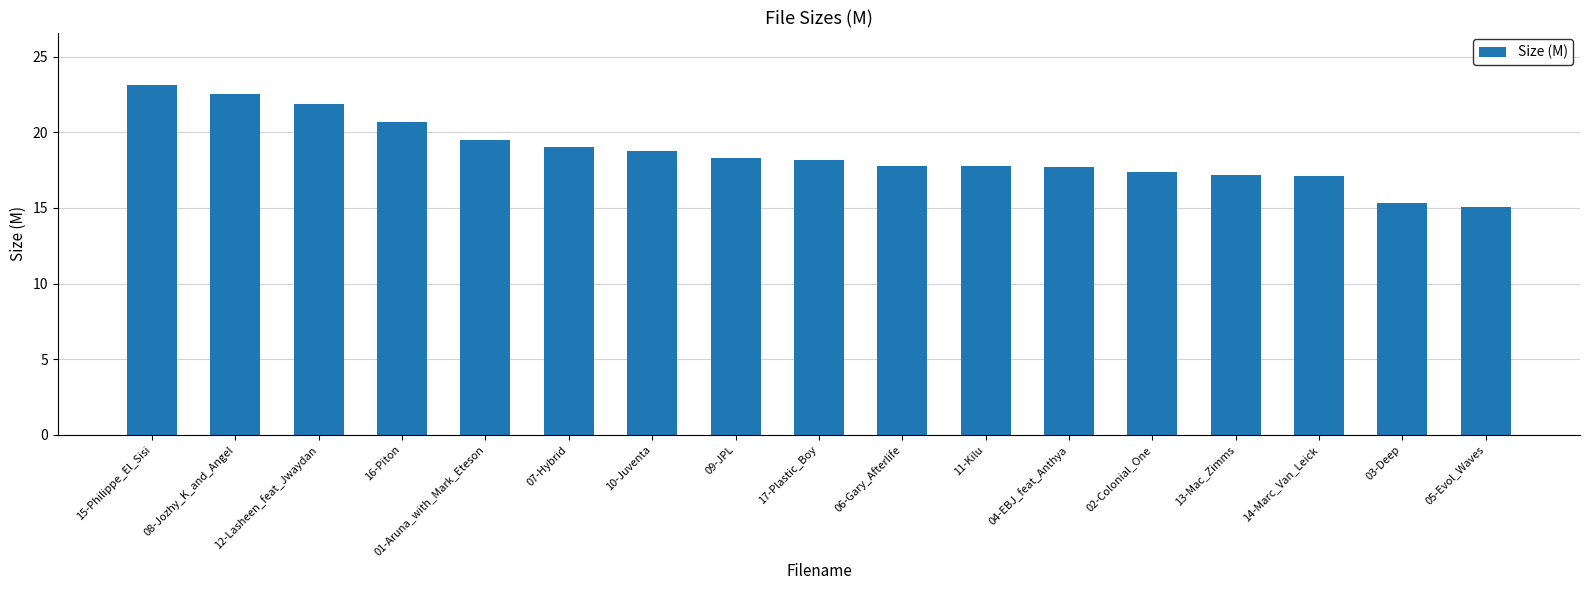

What is the label of the 15th bar from the left?

14-Marc_Van_Leick